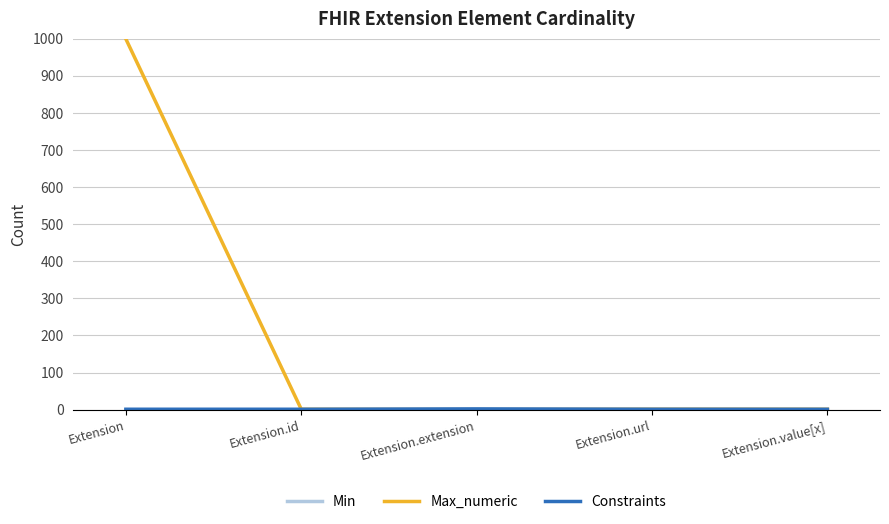

At which category is the sum across all series the highest?

Extension